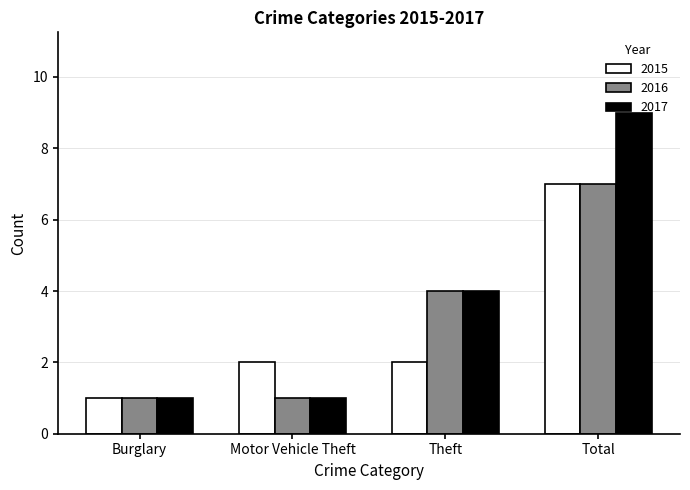

The 2016 series shows 7 at Theft. True or false?

False